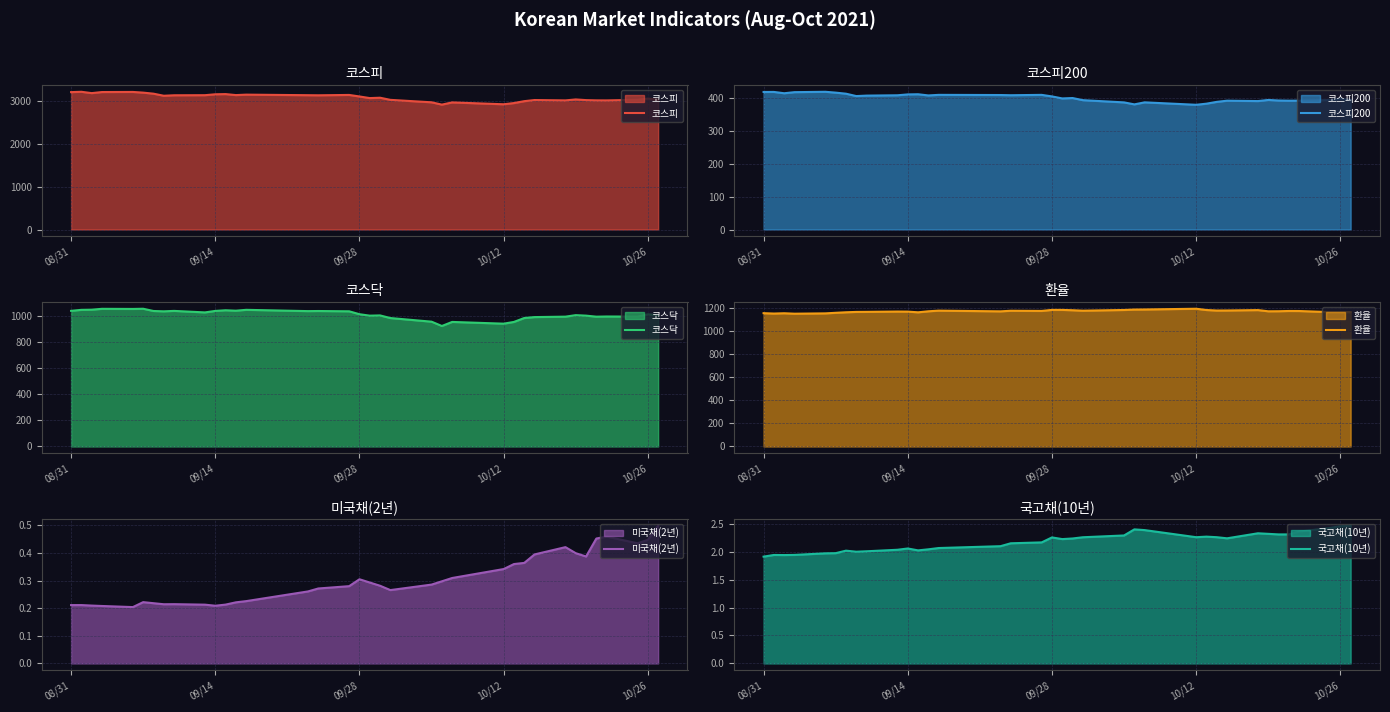

What is the maximum value for 코스피200?

420.4